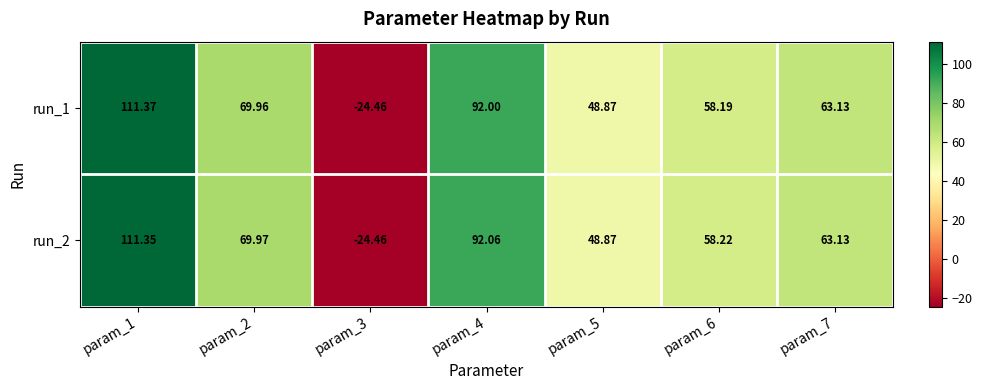

Is the value of run_2 at param_7 greater than the value of run_1 at param_1?

No